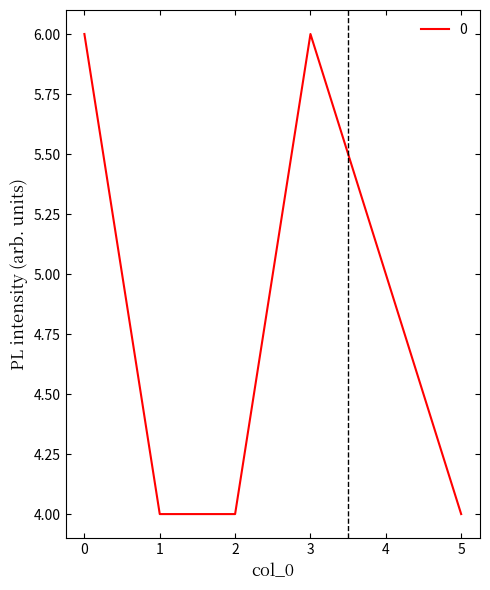

What is the sum of all values?

29